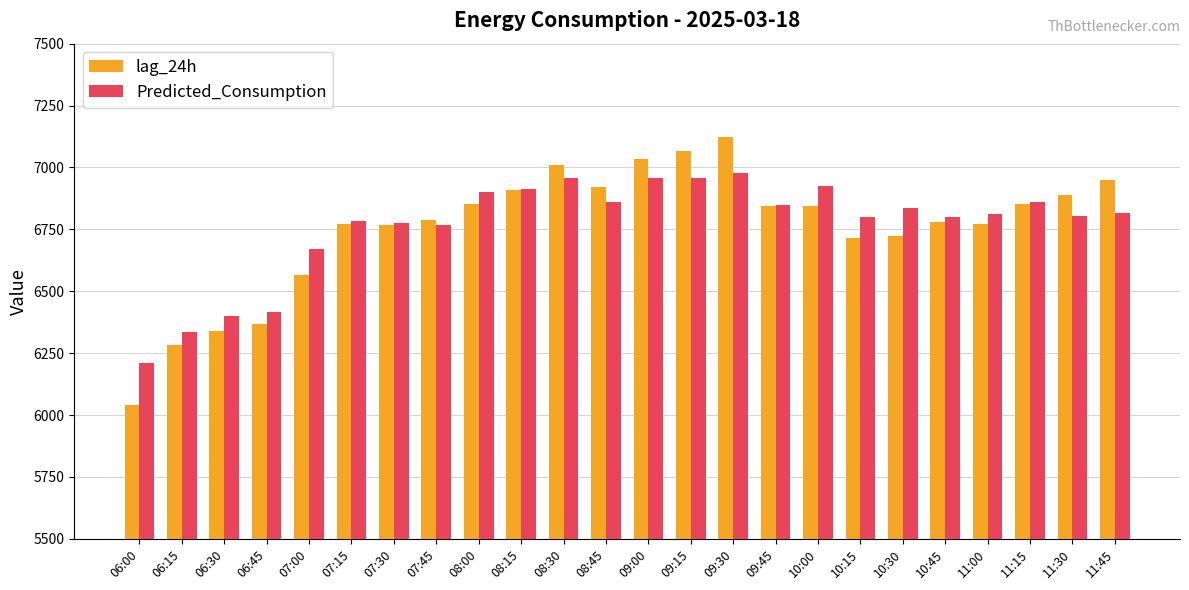

What position from the right is 10:15?

7